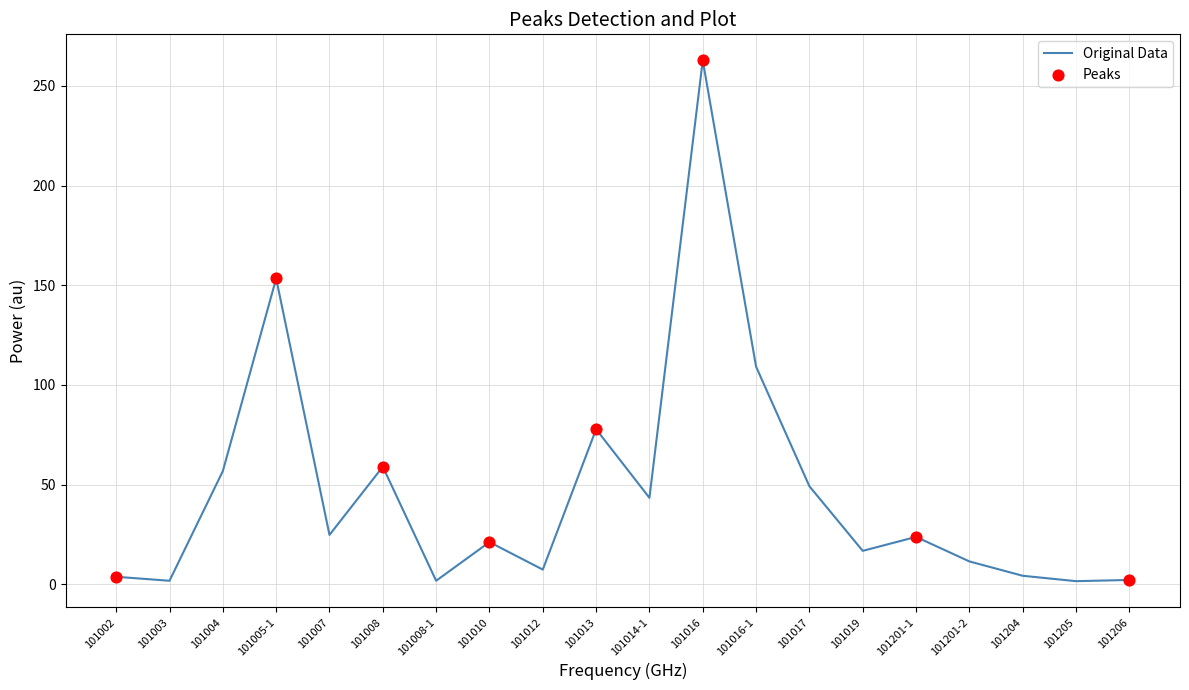

What is the ratio of the value at 101017 to the value at 101003?

27.3